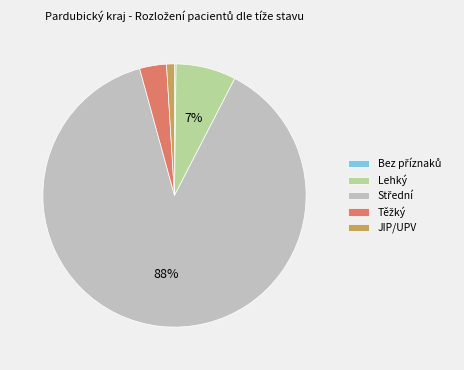

To the nearest percent, what is the average slice percentage?

20%